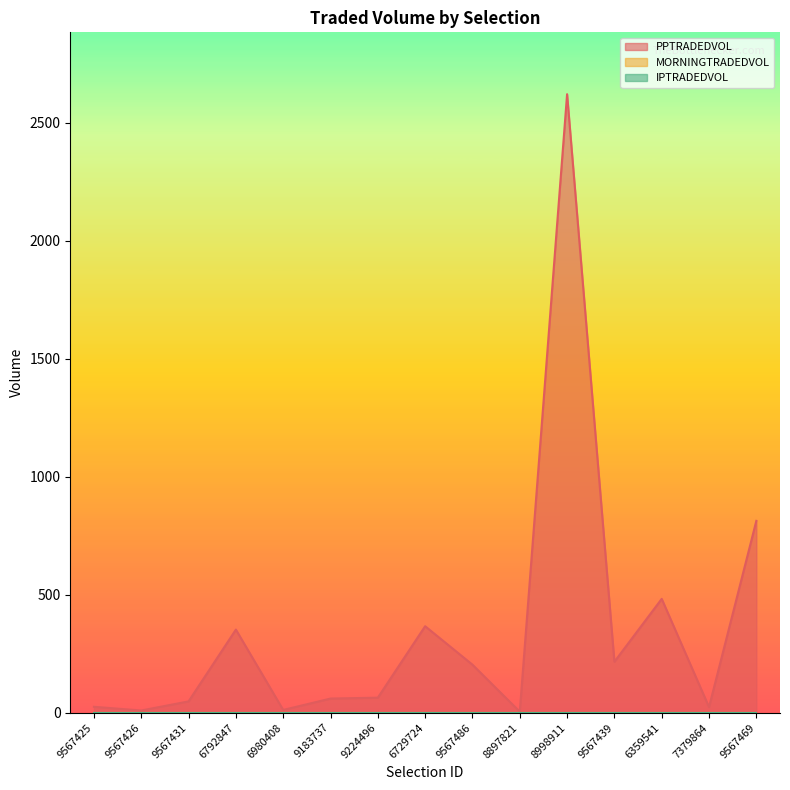

Which series has the widest spread of values?

PPTRADEDVOL